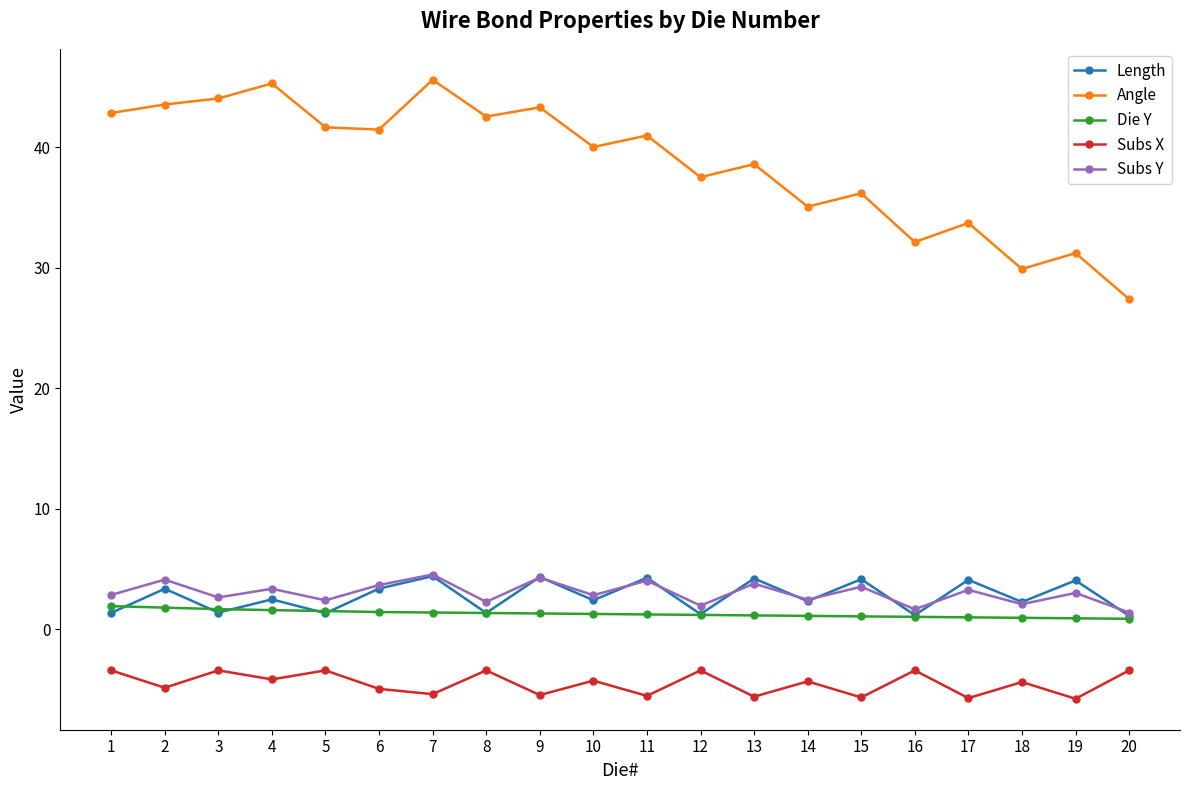

What is the average value of the Die Y series?

1.3